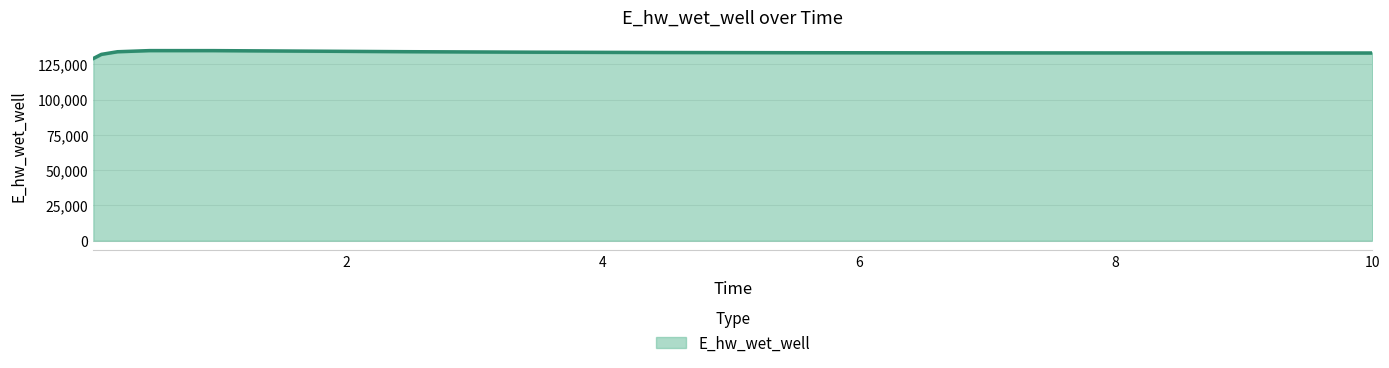

What is the label of the 13th point from the left?

8.46875